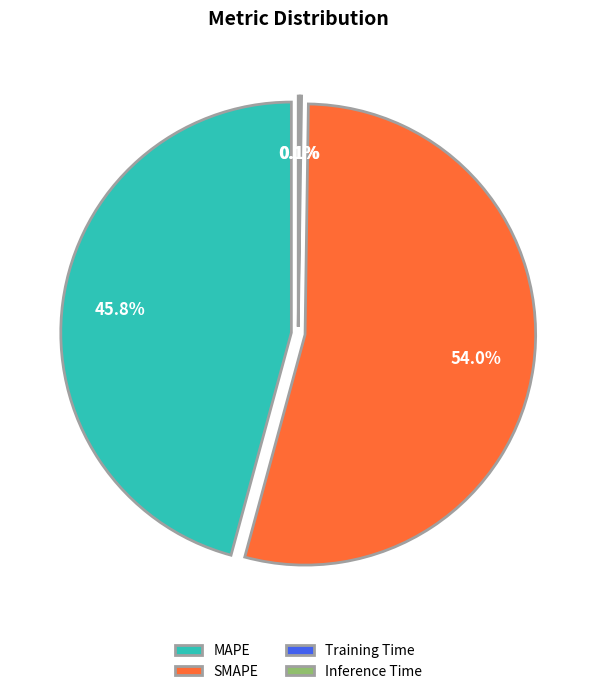

Count the number of slices in the pie.

4